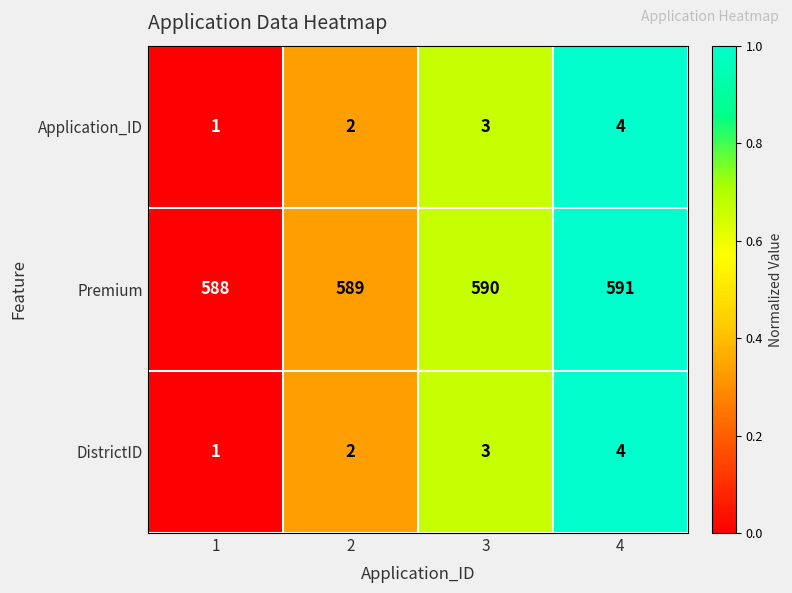

True or false: Premium has a value of 909 at 1.

False